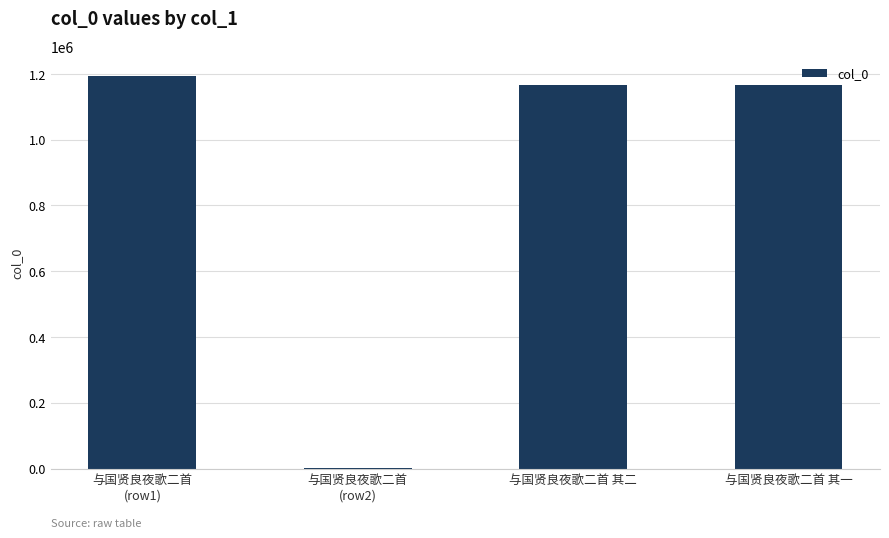

True or false: the data shows 1602400 at 与国贤良夜歌二首 其一.

False